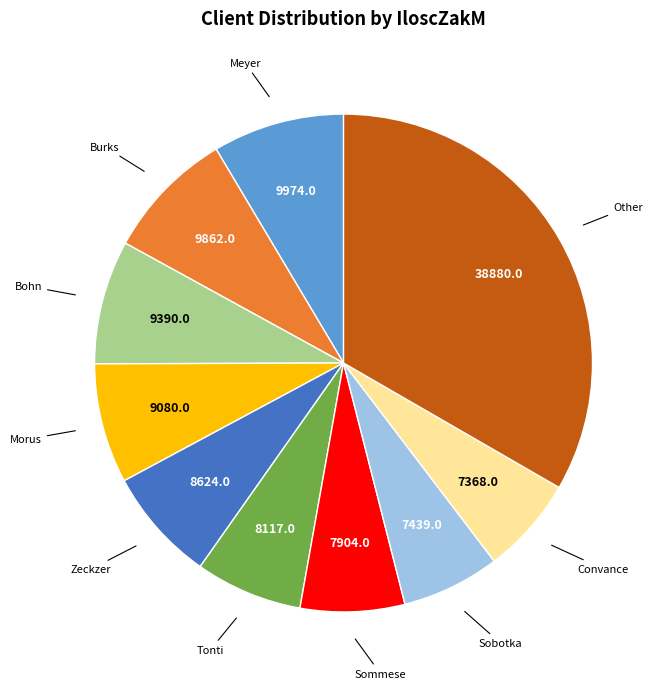

Is there a majority slice in this chart?

No